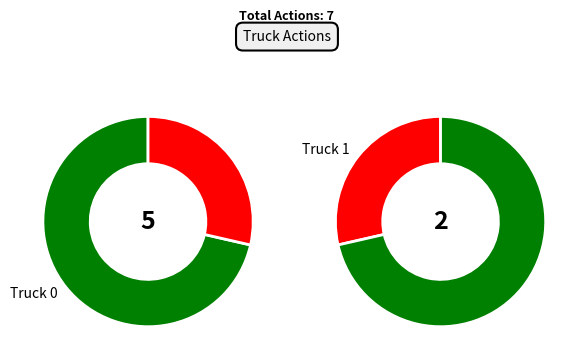

To the nearest percent, what is the difference between the largest and smallest slice percentages?

43%